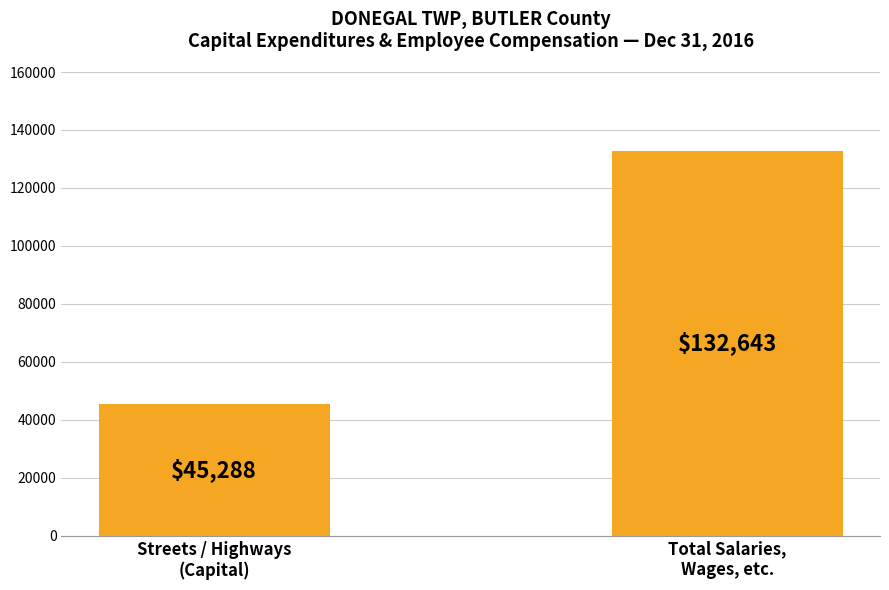

True or false: the data shows 18930 at Streets / Highways
(Capital).

False